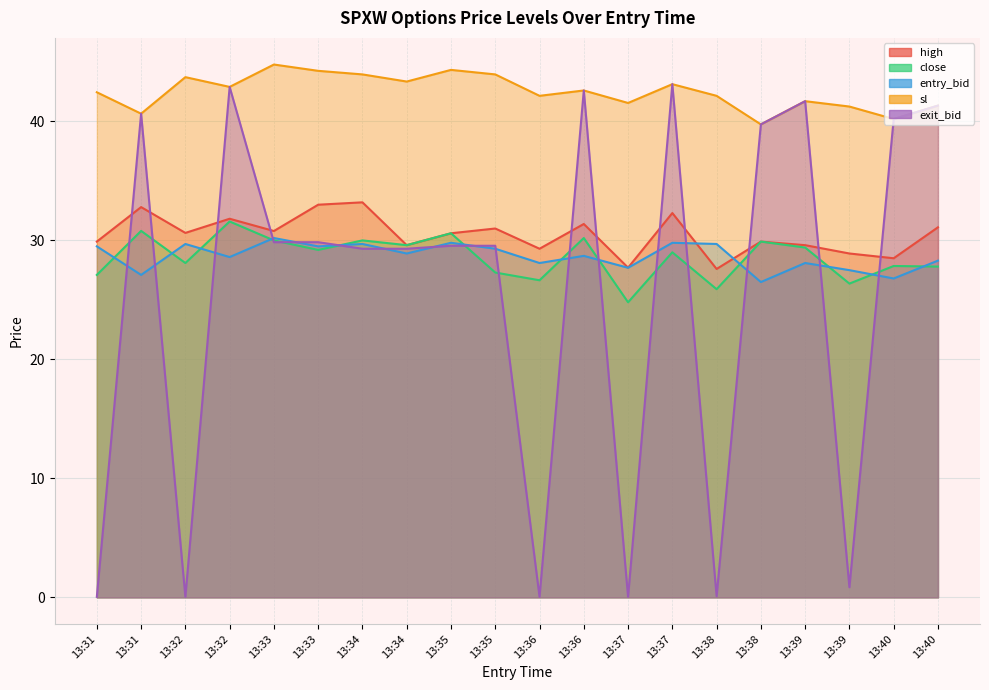

At how many categories does at least one series exceed 4?

20